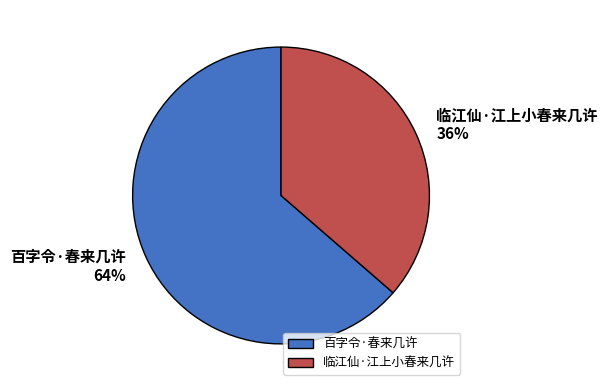

The 百字令·春来几许 slice represents 74% of the pie. True or false?

False